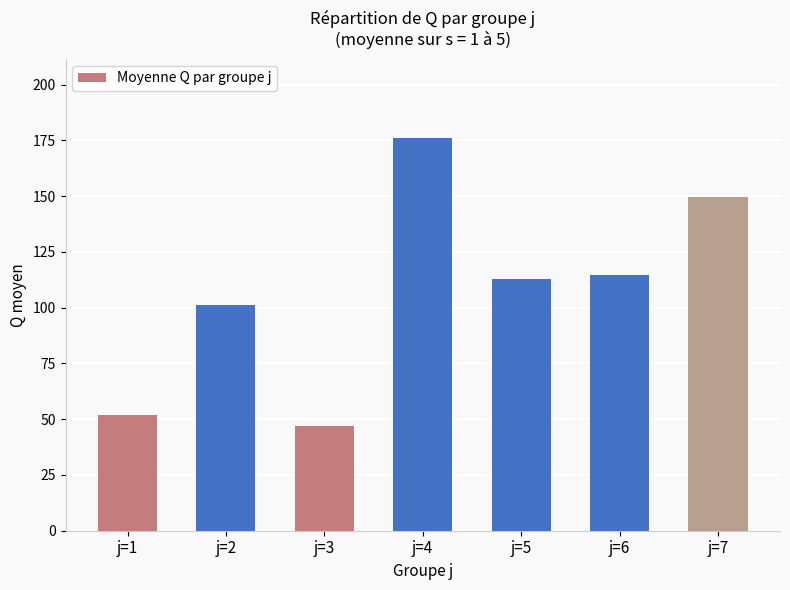

What is the difference between the maximum and minimum values?

129.5